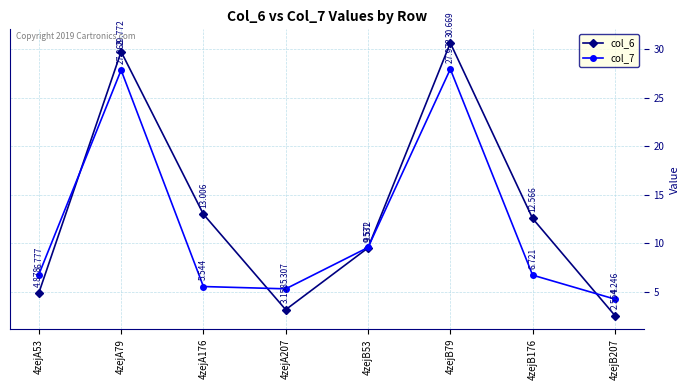

Count the number of data series in this chart.

2